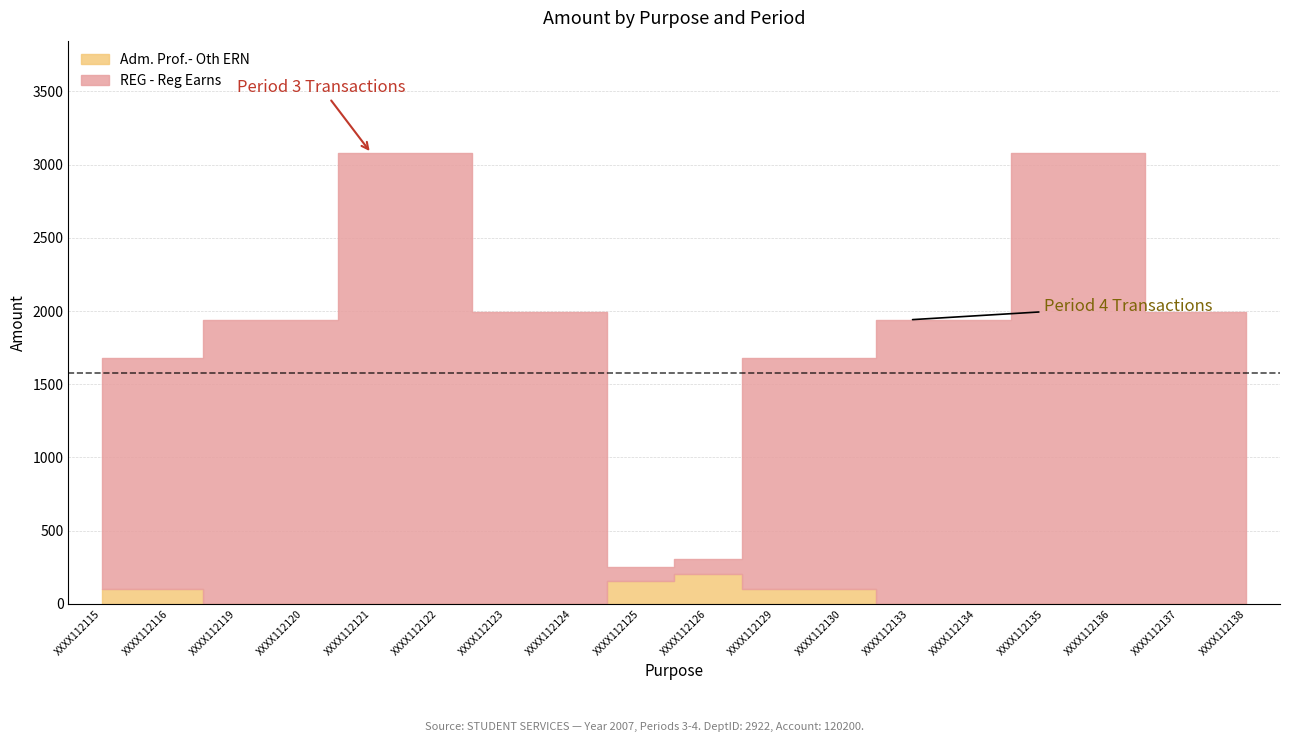

Reading left to right, what are all the values shown in this chart?

REG - Reg Earns: 1578.0	1578.0	1940.5	1940.5	3078.0	3078.0	1995.5	1995.5	99.1	99.1	1578.0	1578.0	1940.5	1940.5	3078.0	3078.0	1995.5	1995.5
Adm. Prof.- Oth ERN: 99.1	99.1	0.0	0.0	0.0	0.0	0.0	0.0	156.0	204.0	99.1	99.1	0.0	0.0	0.0	0.0	0.0	0.0